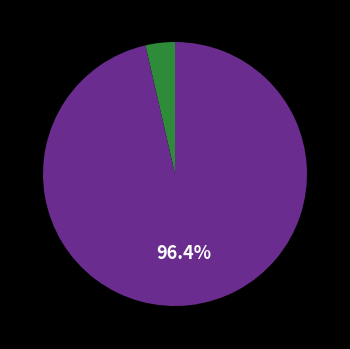

To the nearest percent, what is the difference between the largest and smallest slice percentages?

93%